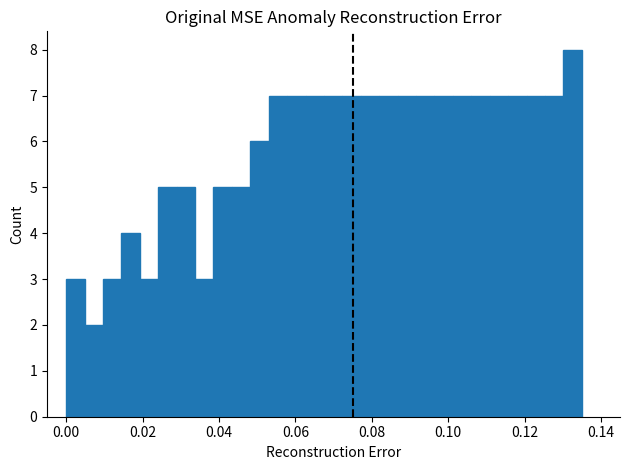

Read against the x-axis, roughly where is the centre of the tallest bar?

0.132